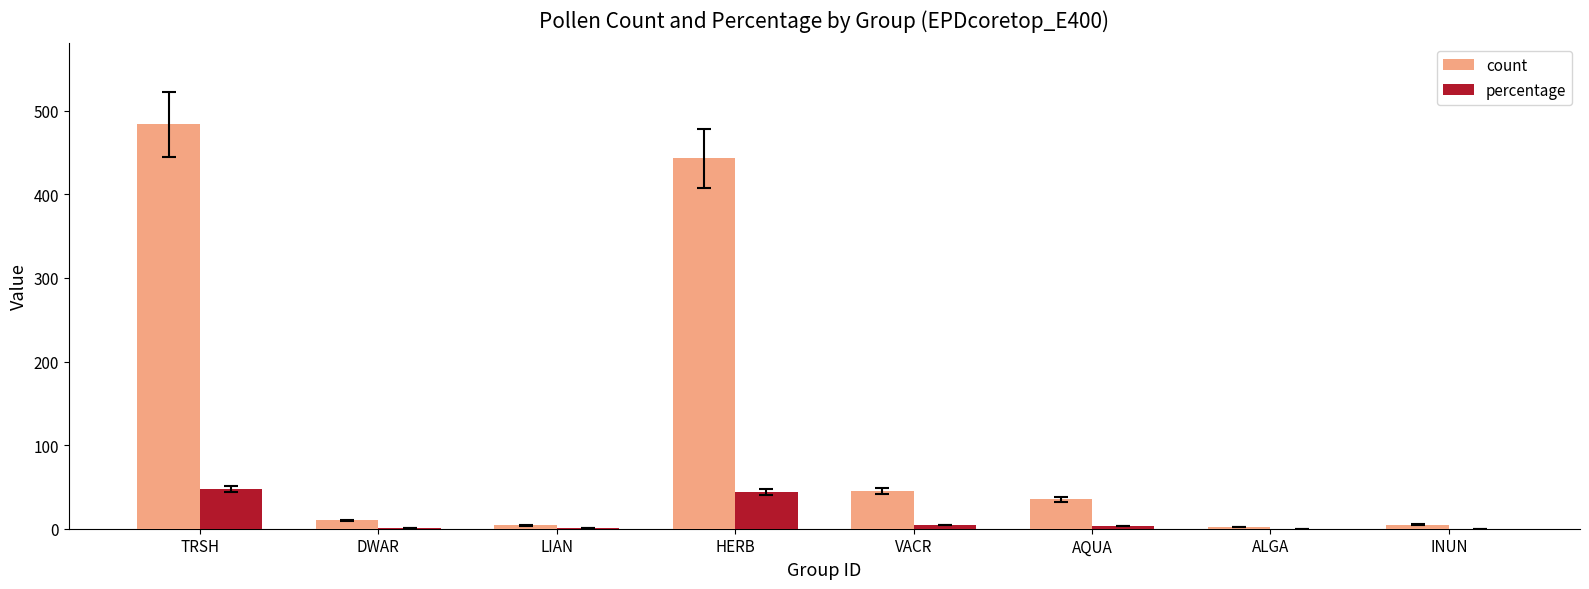

What is the average value of the percentage series?

12.6